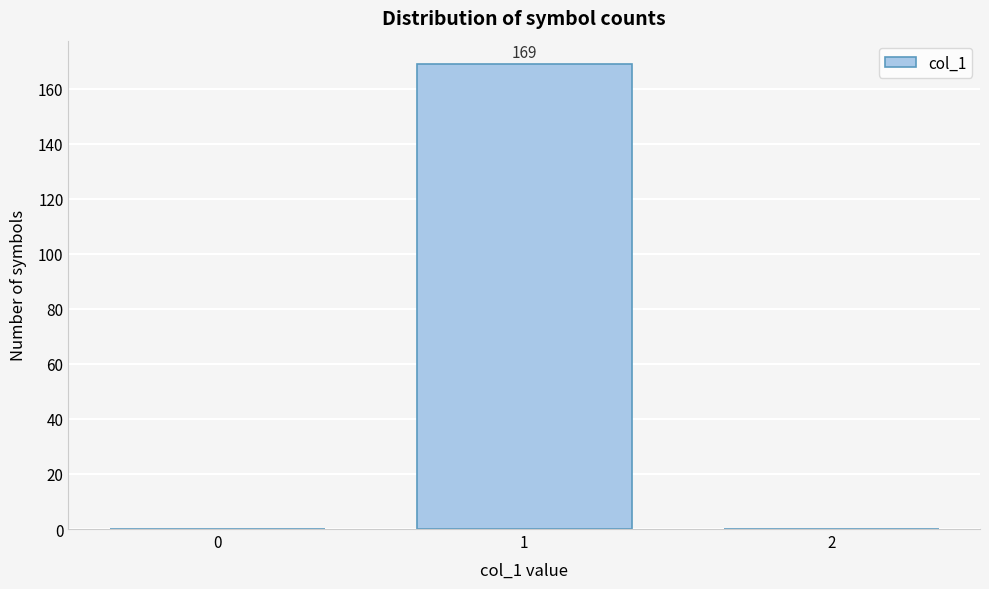

Reading left to right, extract all data points from this chart.

0=0	1=169	2=0